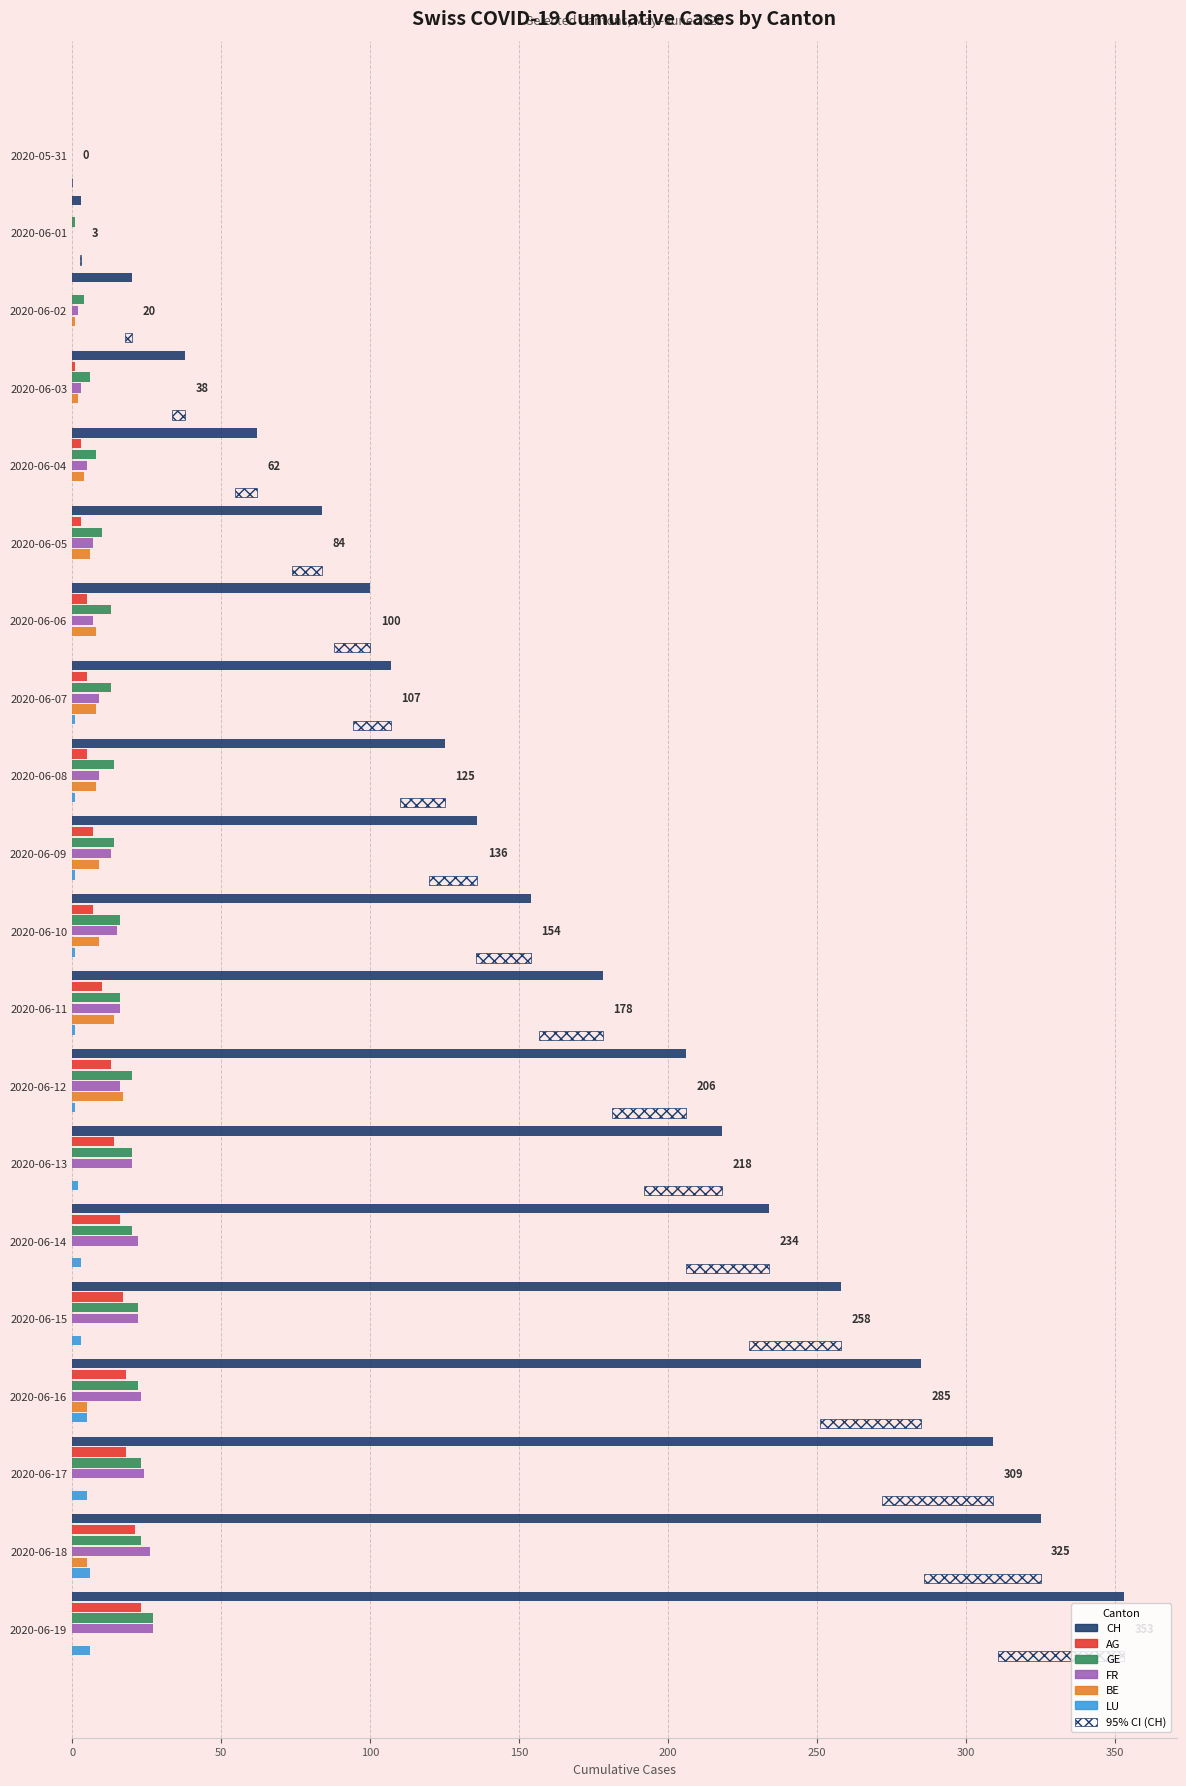

How many values in the GE series are below 16?

10